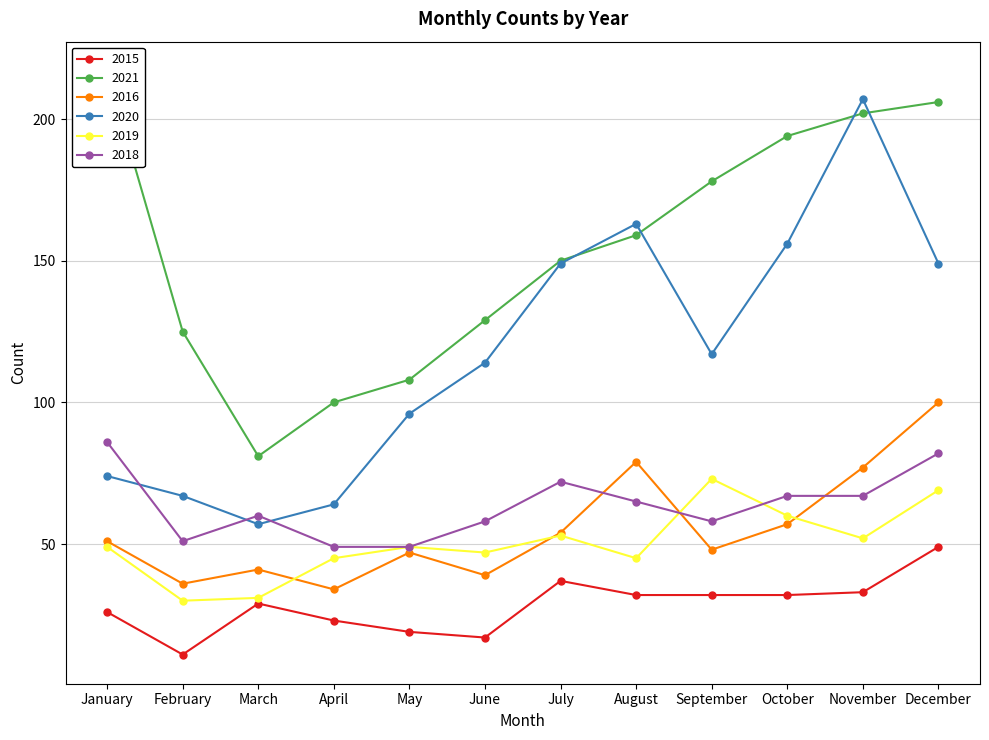

What is the average value of the 2016 series?

55